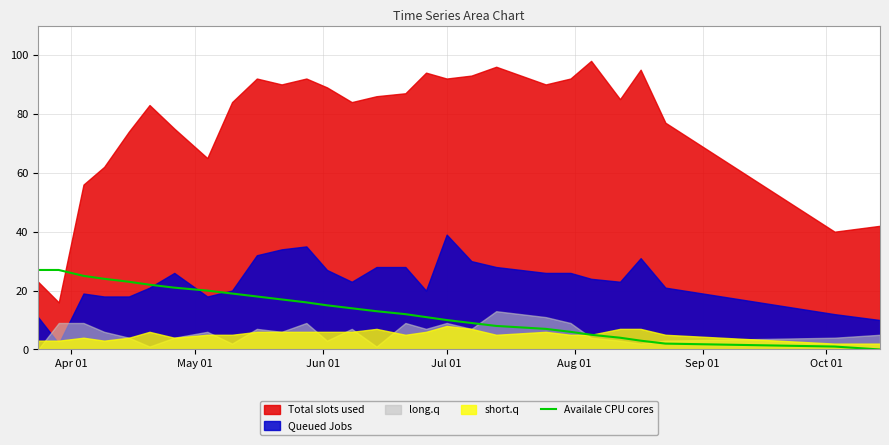

What is the value of the 21st point from the left?

7